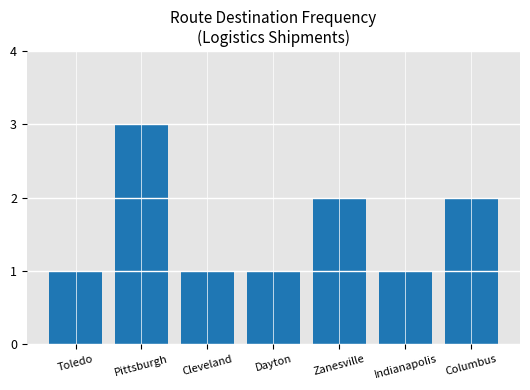

What is the change in value from Toledo to Columbus?

+1